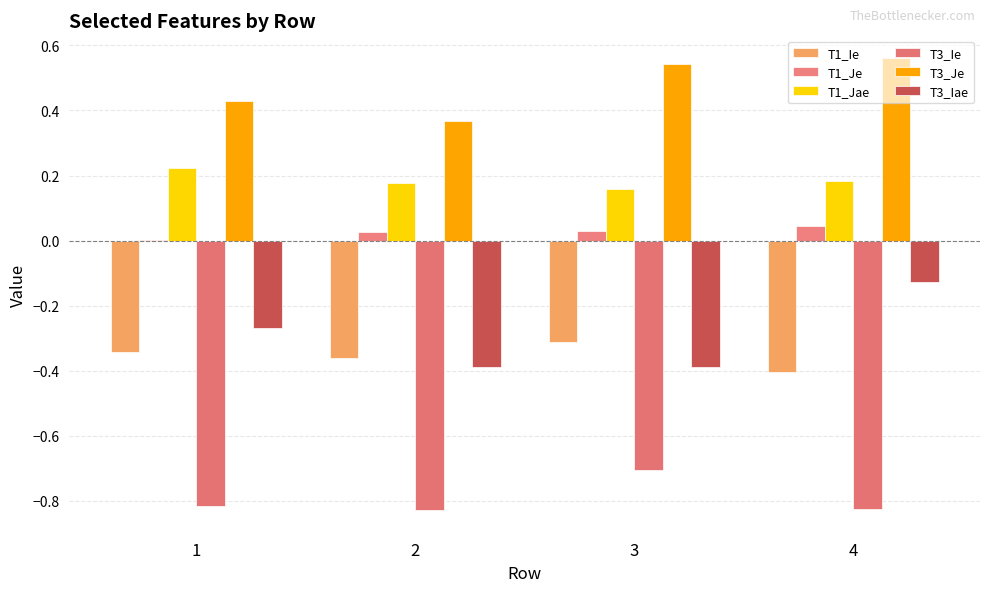

How many groups of bars are there?

4